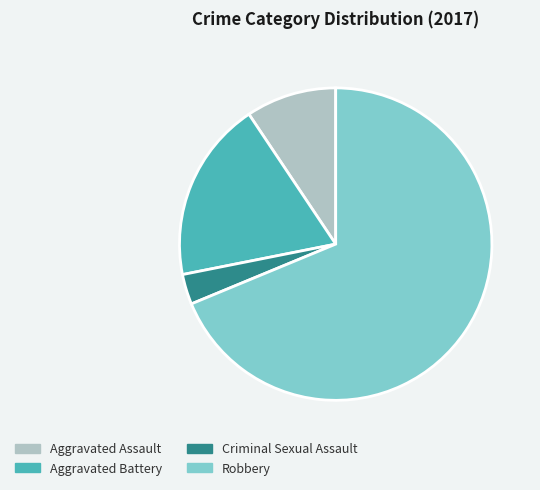

Which slice is the smallest?

Criminal Sexual Assault